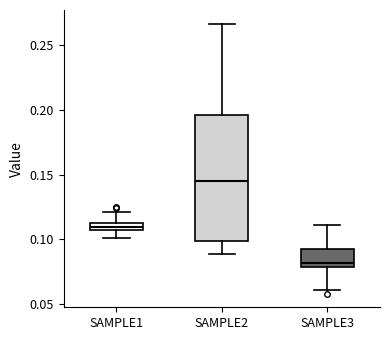

Where does the lower whisker of the box for SAMPLE1 end on the y-axis? The values are not printed on the chart, so give them approximately, as read against the axis.

0.100